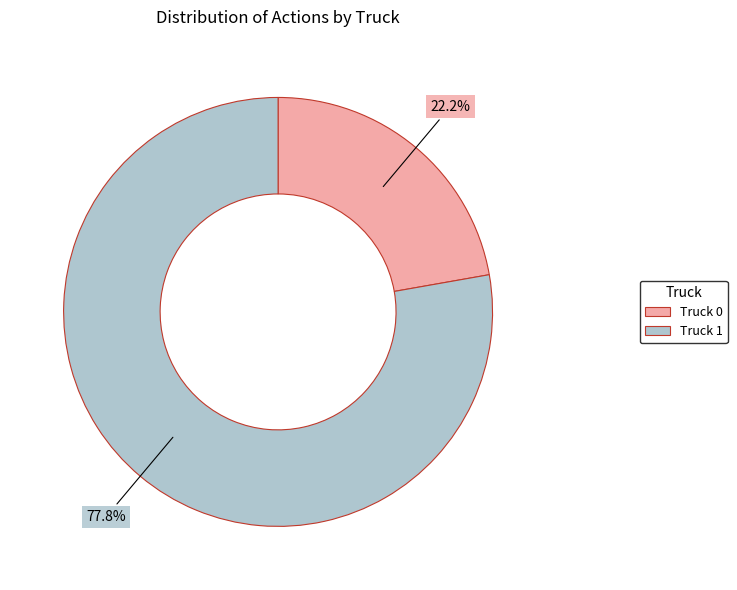

To the nearest percent, what percentage of the pie is Truck 0?

22%